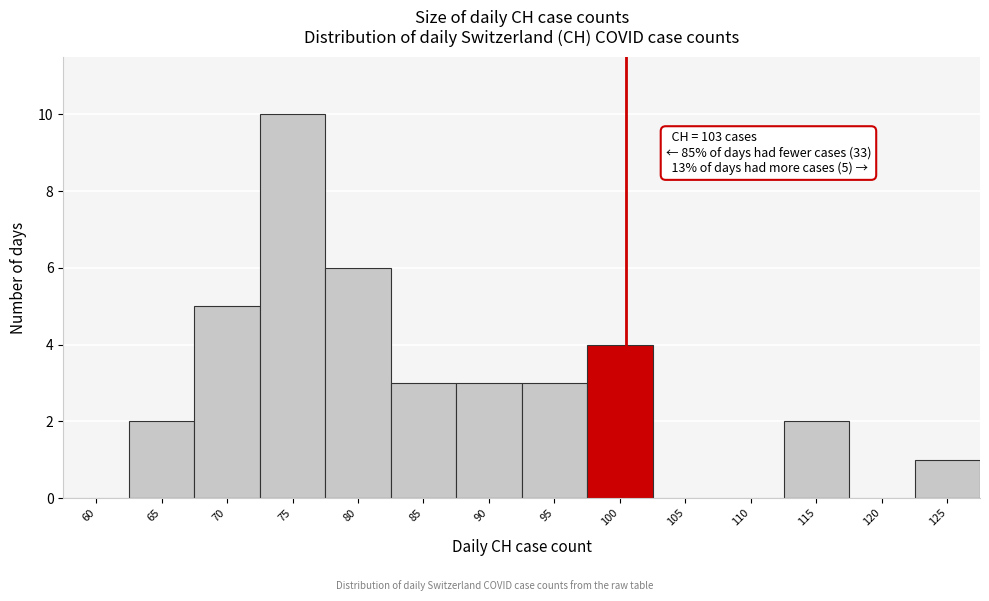

What is the greatest value displayed?

10